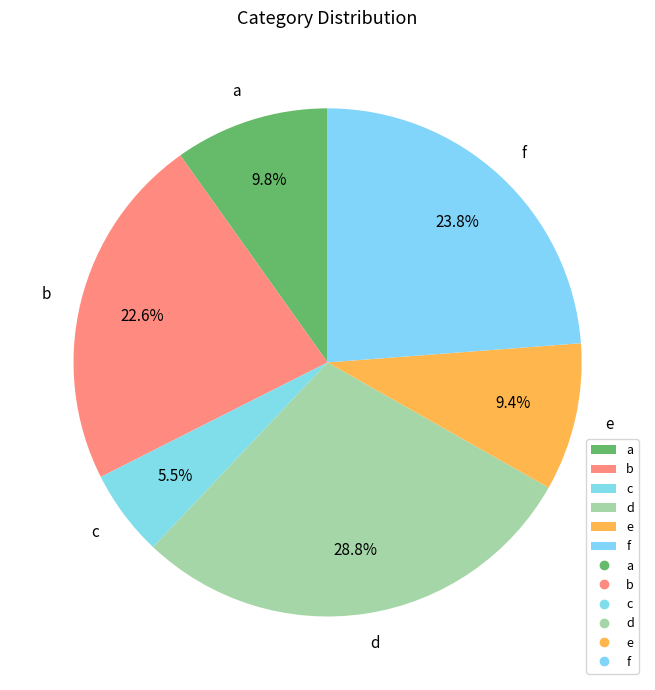

What is the largest slice in the pie chart?

d